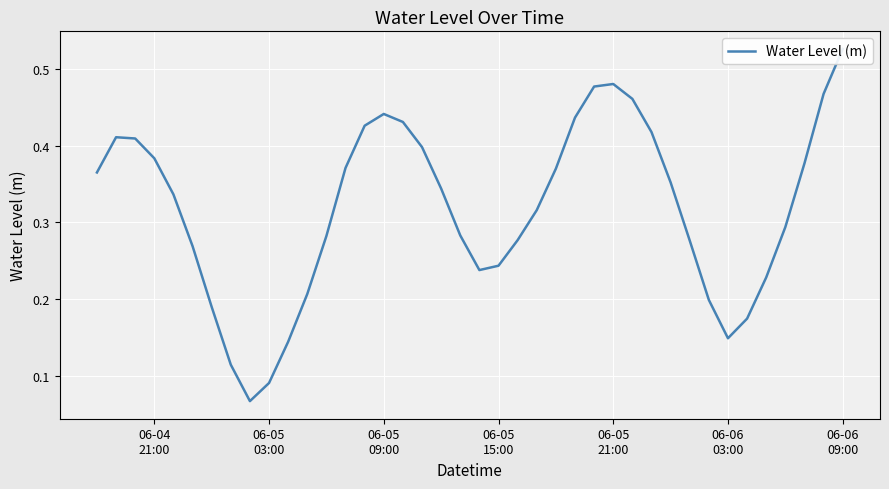

What is the approximate value at 06-05
09:00?

0.4